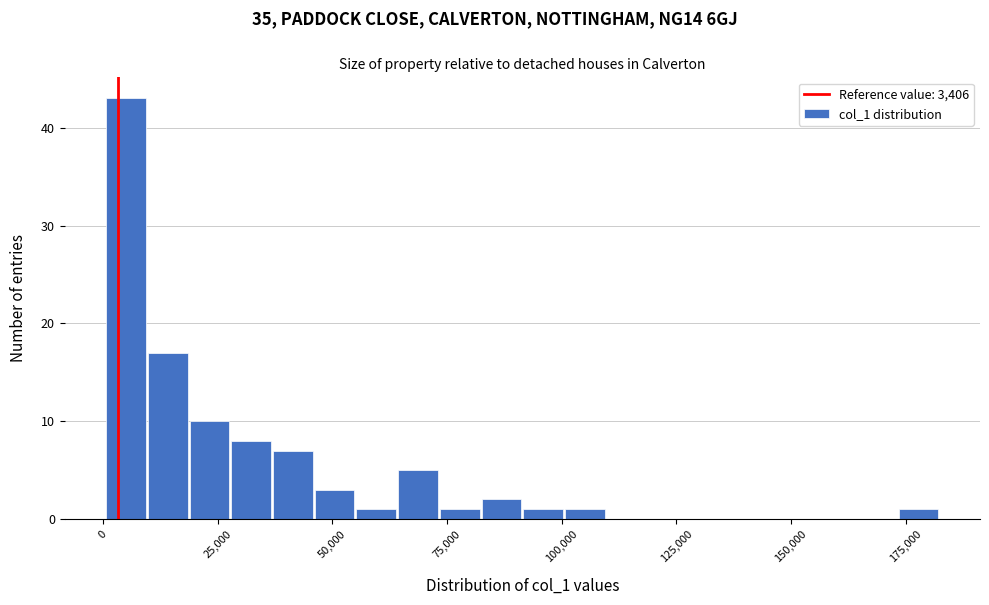

Read against the x-axis, roughly where is the centre of the tallest bar?

5000